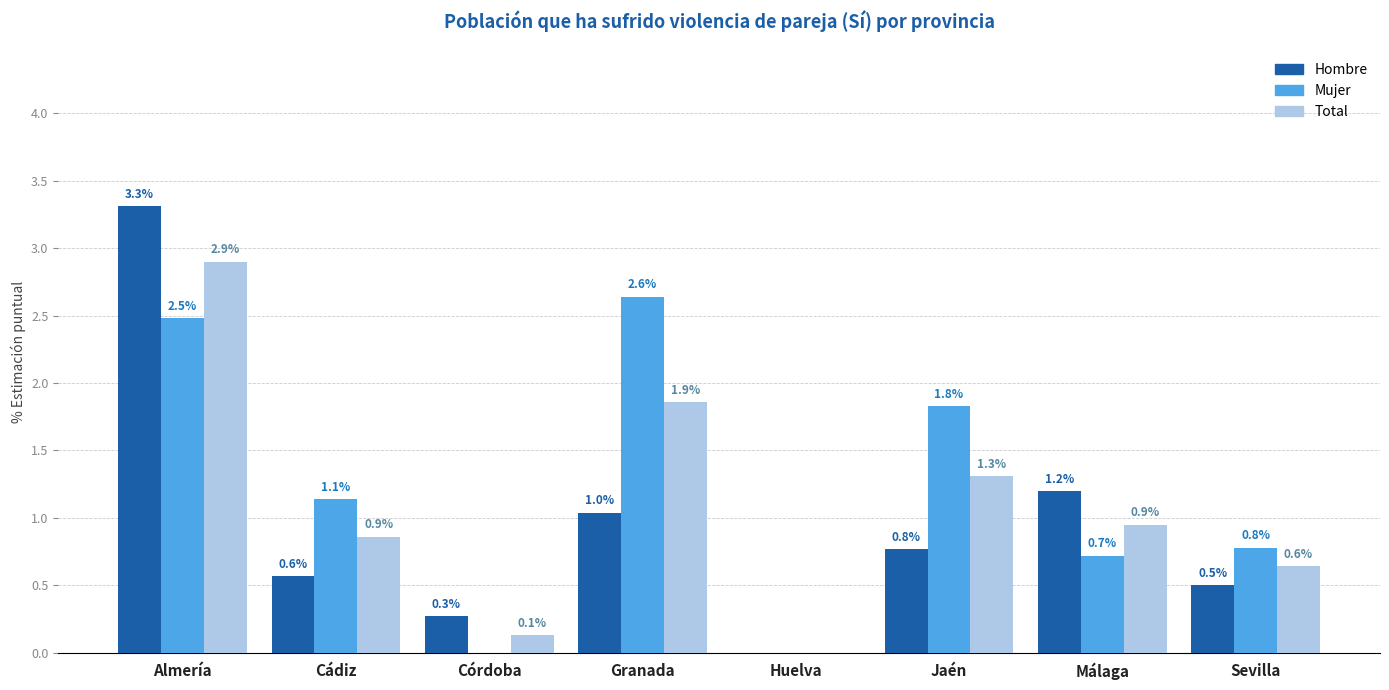

Which series has the largest range (max minus min)?

Hombre